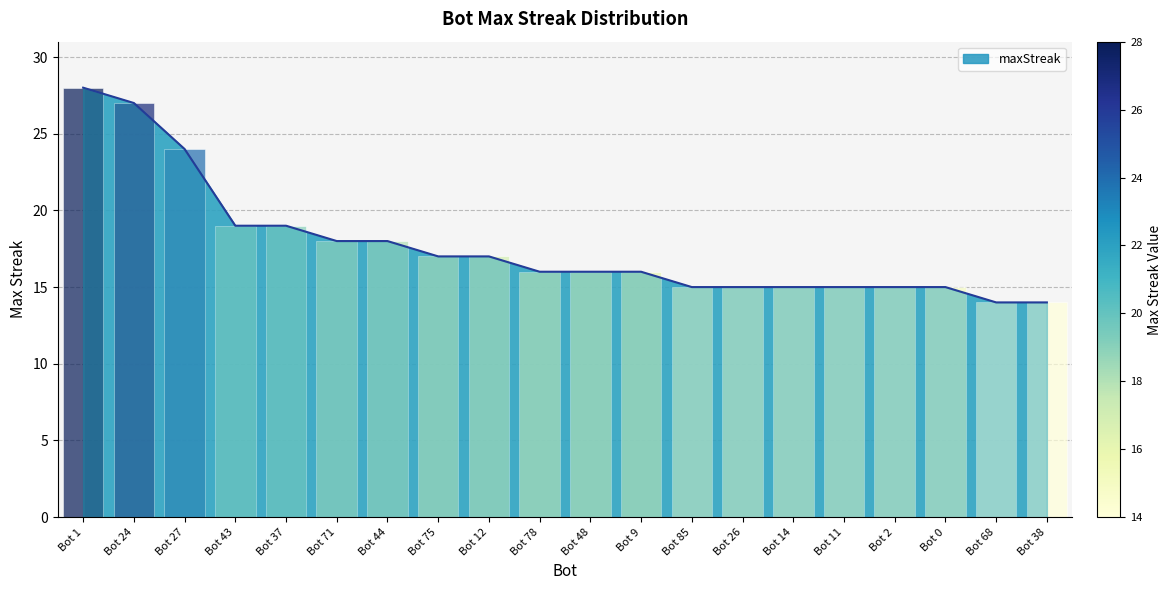

Which label corresponds to the largest value in the chart?

Bot 1